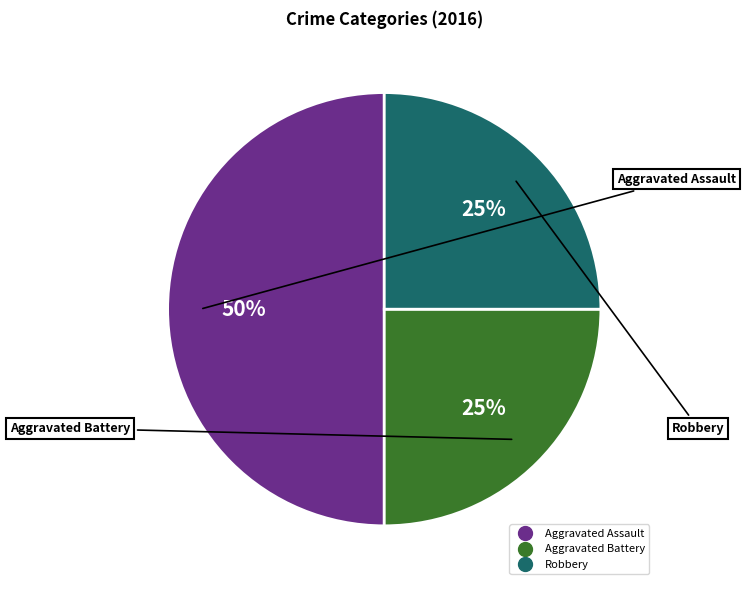

How many slices are in this pie chart?

3